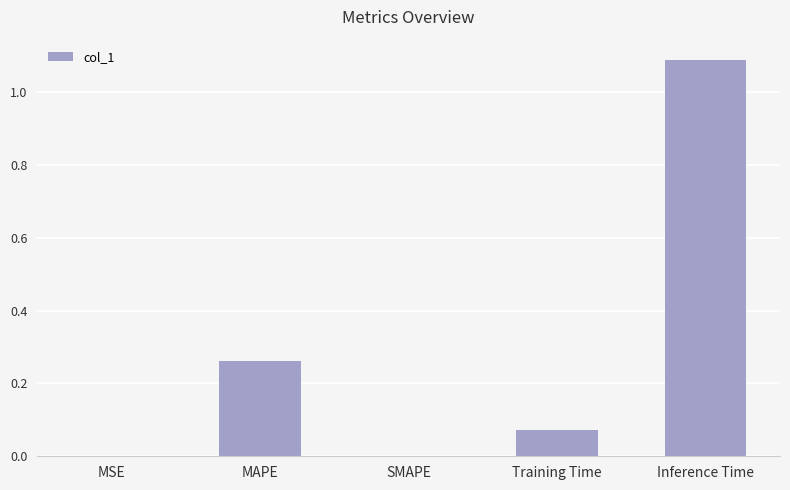

How many series are shown in this chart?

1